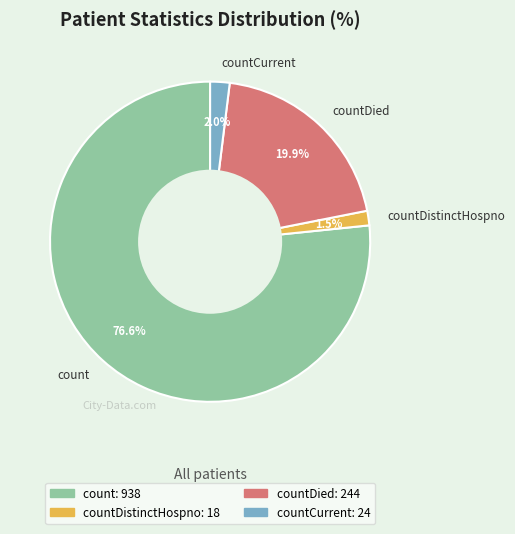

Do countCurrent and countDistinctHospno together represent more than half of the pie?

No